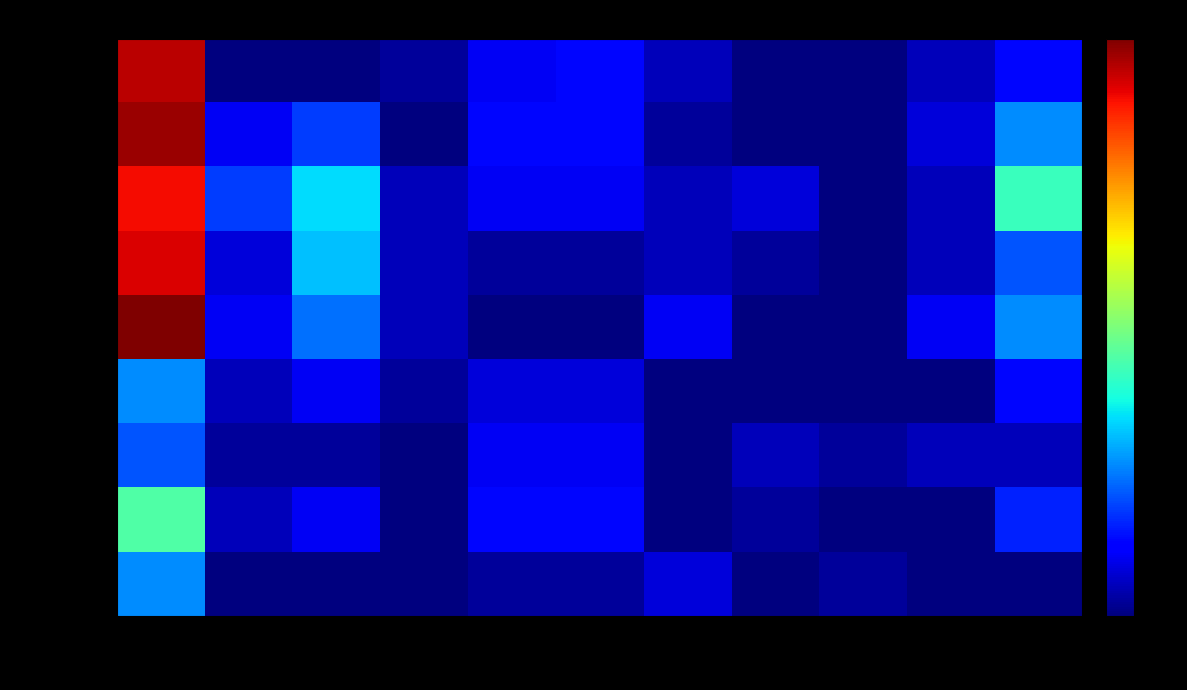

At which category is the sum across all series the highest?

MIN